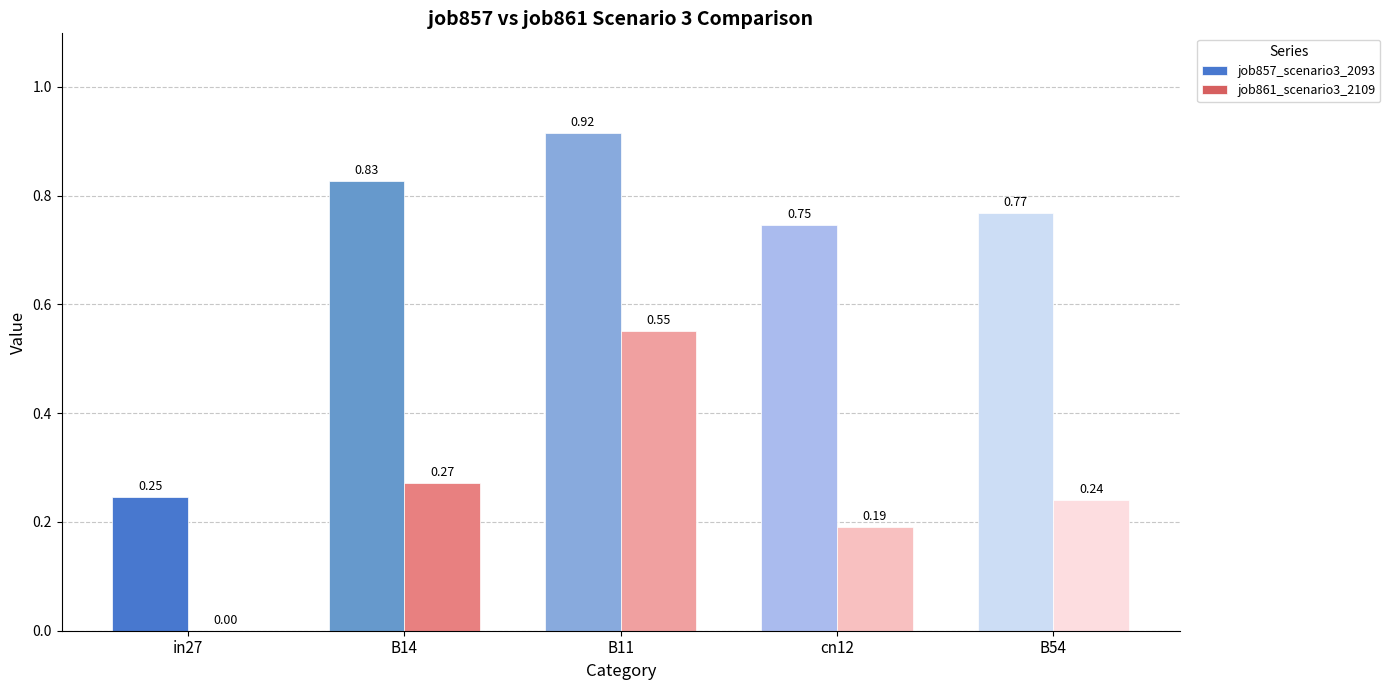

At which category is the sum across all series the highest?

B11